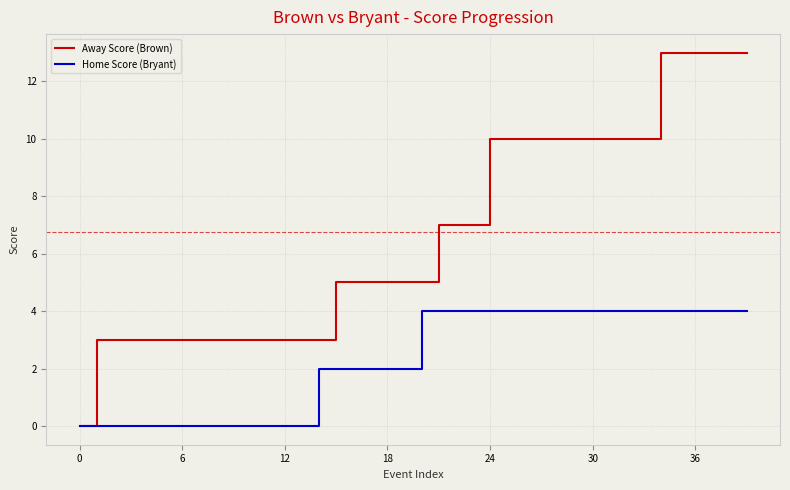

List the series in order of their overall mean, lowest first.

Home Score (Bryant), Away Score (Brown)